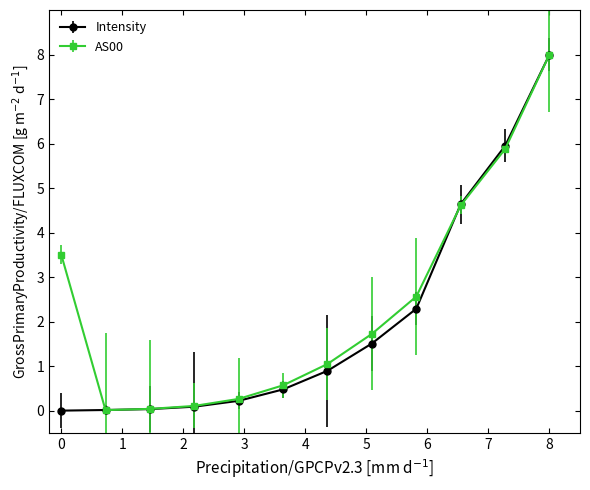

What are all the series names shown in the legend?

Intensity, AS00